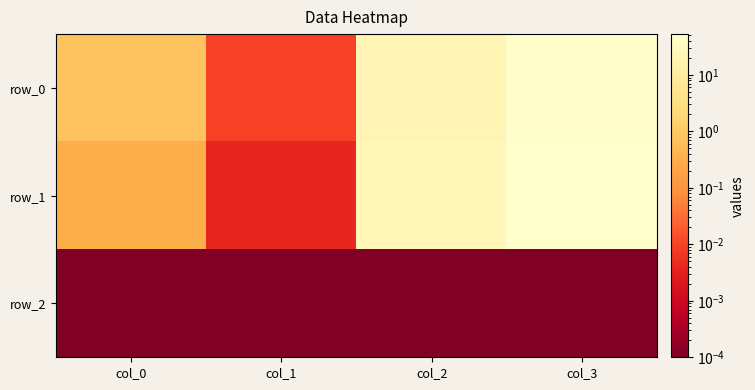

Where is row_2 nearest to the value 0?

col_0